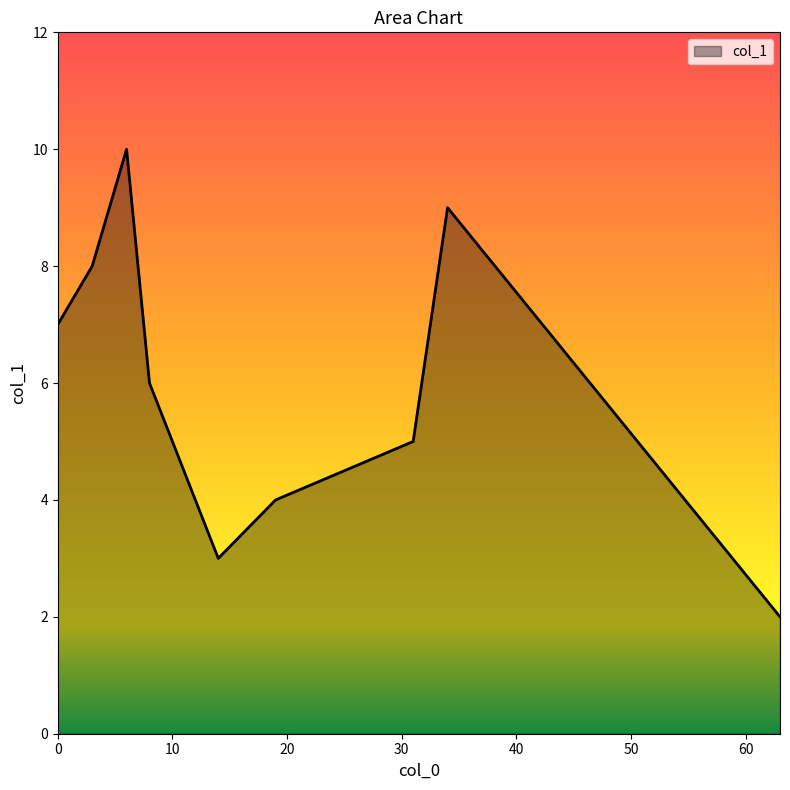

What is the maximum value shown in the chart?

10